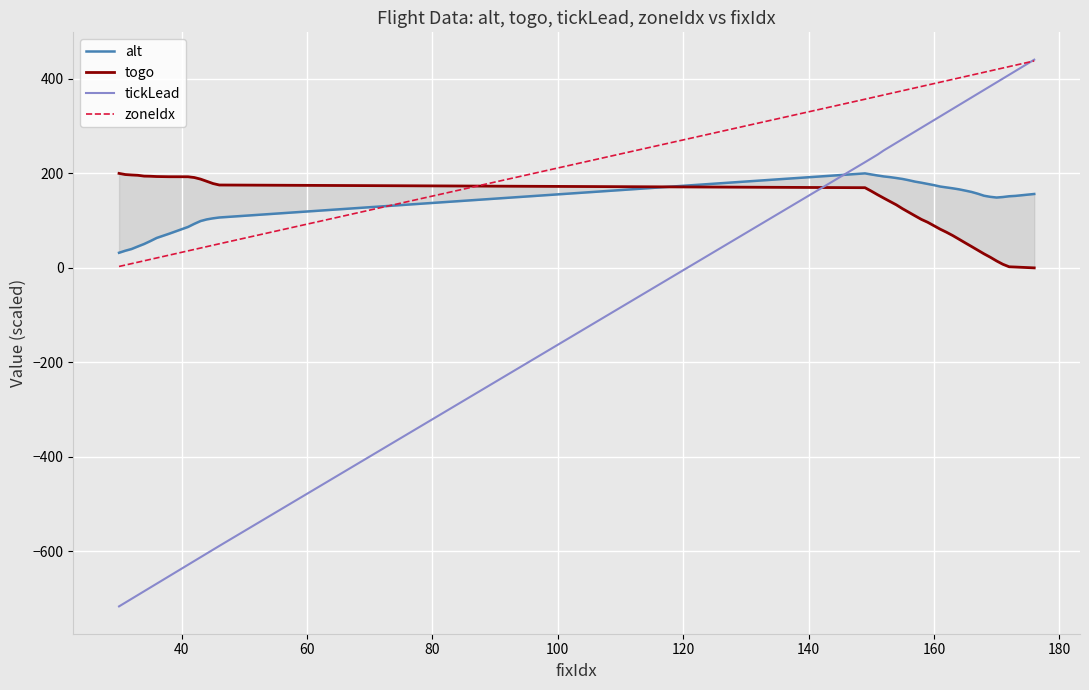

How many times do alt and togo cross each other?

1